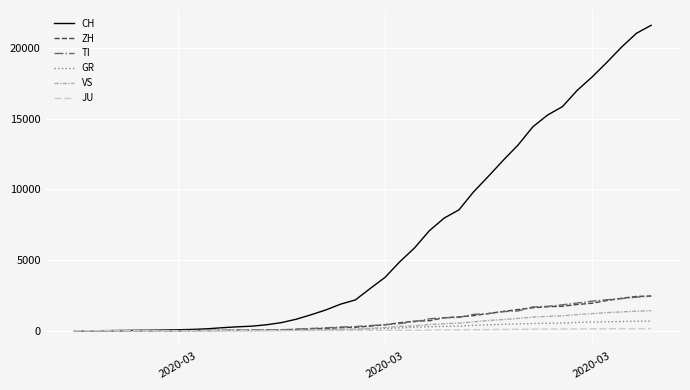

What is the maximum value shown in the chart?

21605